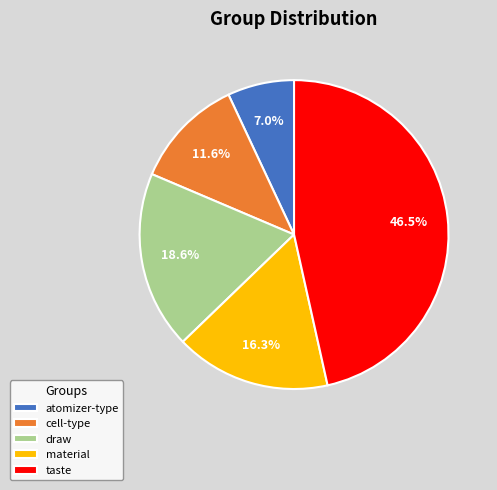

Is it true that atomizer-type is 1% of the pie?

False